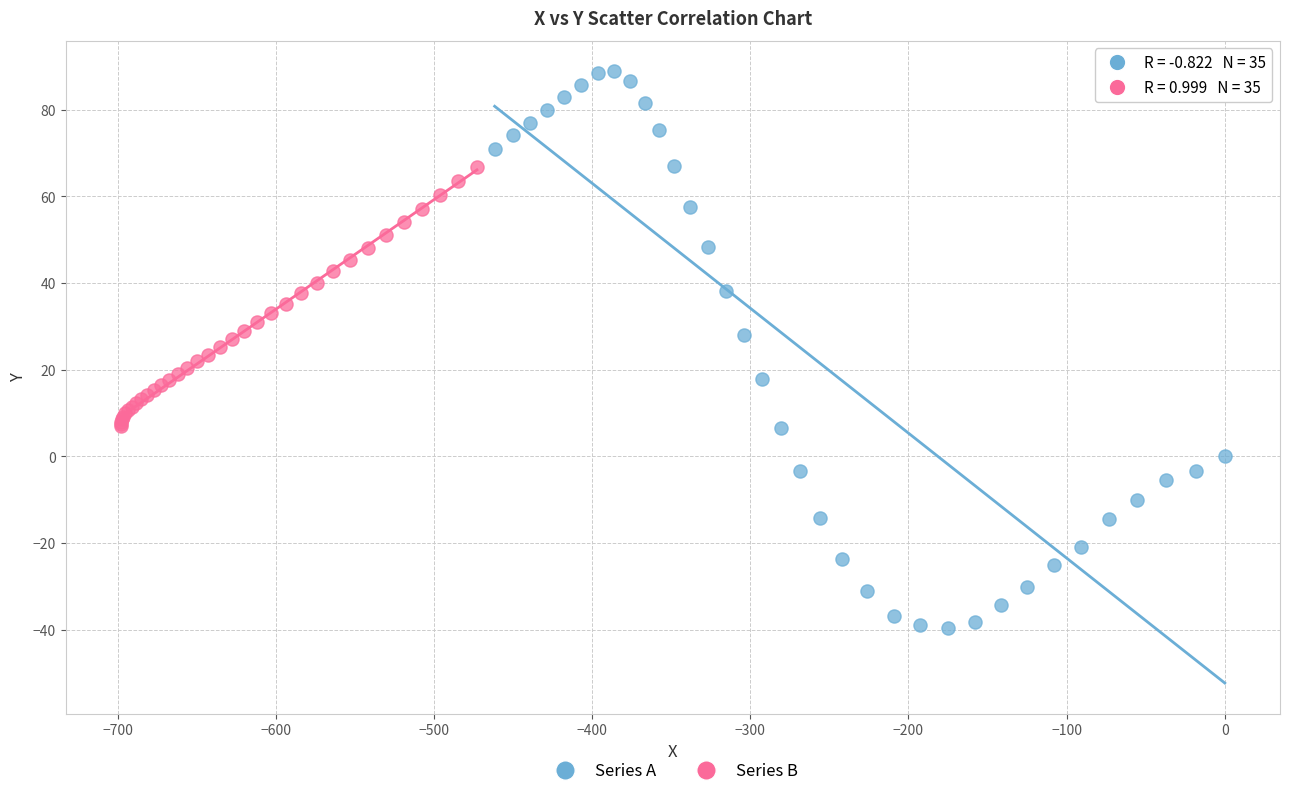

Which series contains the lowest Y value?

Series A